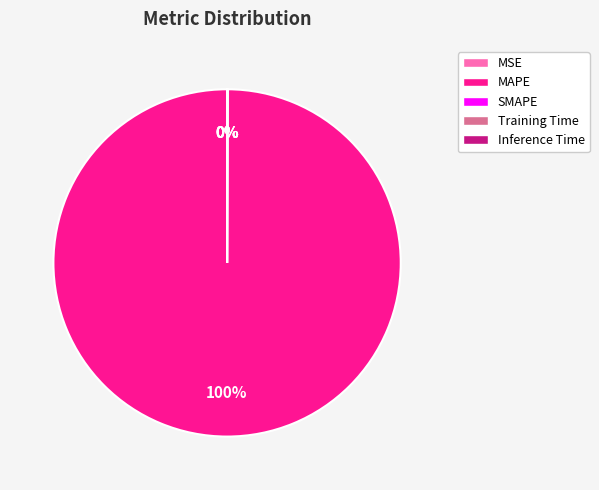

Is there any slice that represents more than half of the pie?

Yes